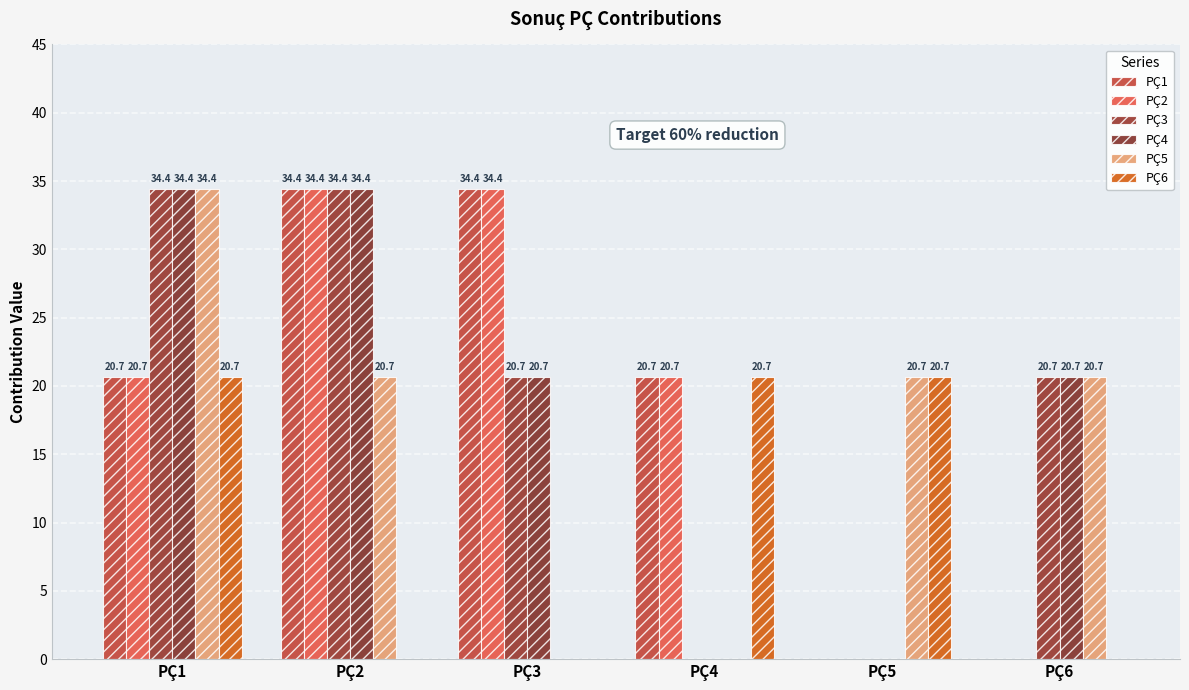

What is the difference between the second highest and minimum values in the PÇ1 series?

34.4